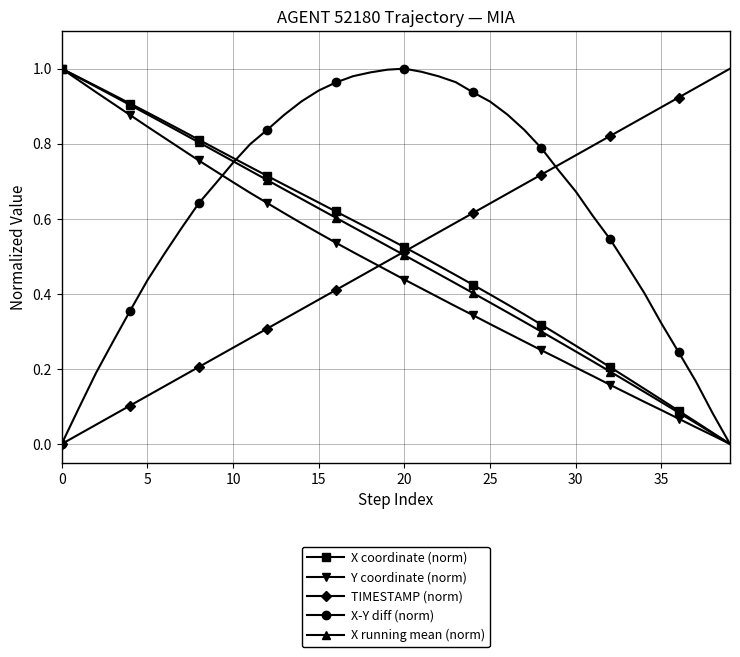

True or false: Y coordinate (norm) and TIMESTAMP (norm) cross at least once.

True